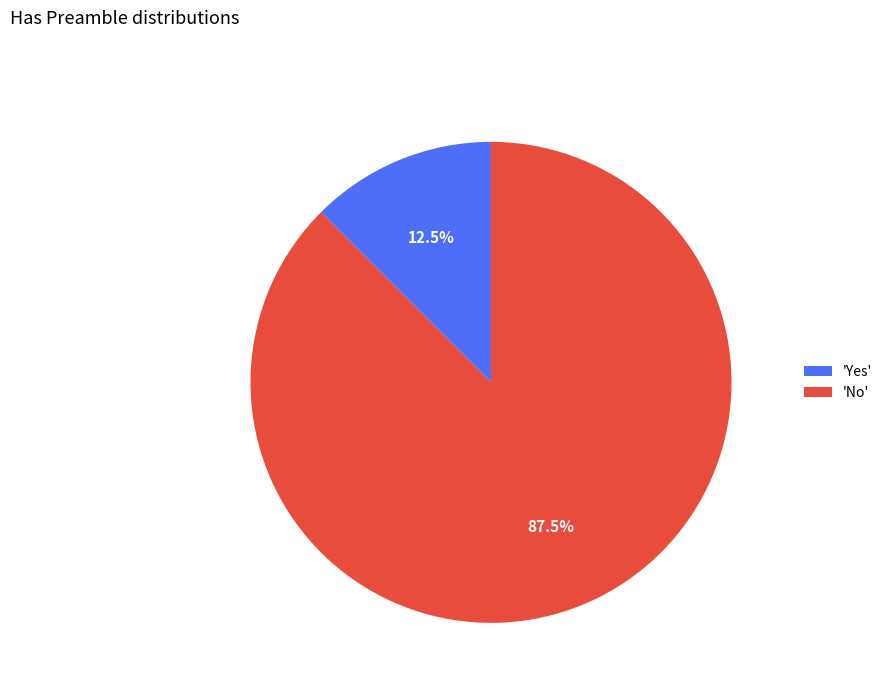

What percentage do 'Yes' and 'No' together represent?

100.0%